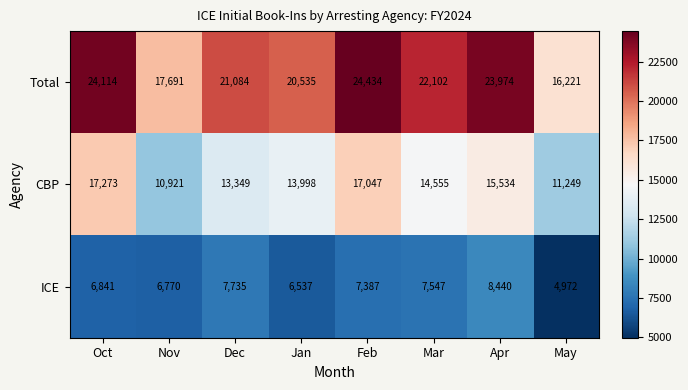

Reading right to left, transcribe all the data shown in this chart.

Total: May=16221	Apr=23974	Mar=22102	Feb=24434	Jan=20535	Dec=21084	Nov=17691	Oct=24114
CBP: May=11249	Apr=15534	Mar=14555	Feb=17047	Jan=13998	Dec=13349	Nov=10921	Oct=17273
ICE: May=4972	Apr=8440	Mar=7547	Feb=7387	Jan=6537	Dec=7735	Nov=6770	Oct=6841